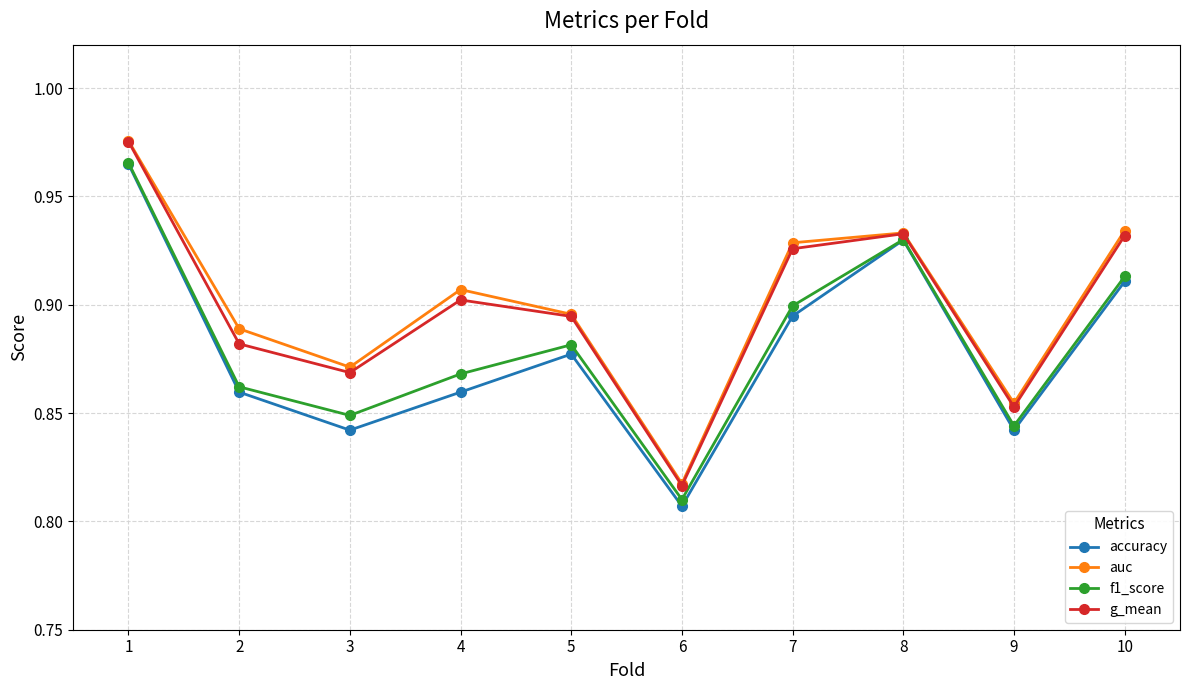

Which category has the highest value across all series?

1